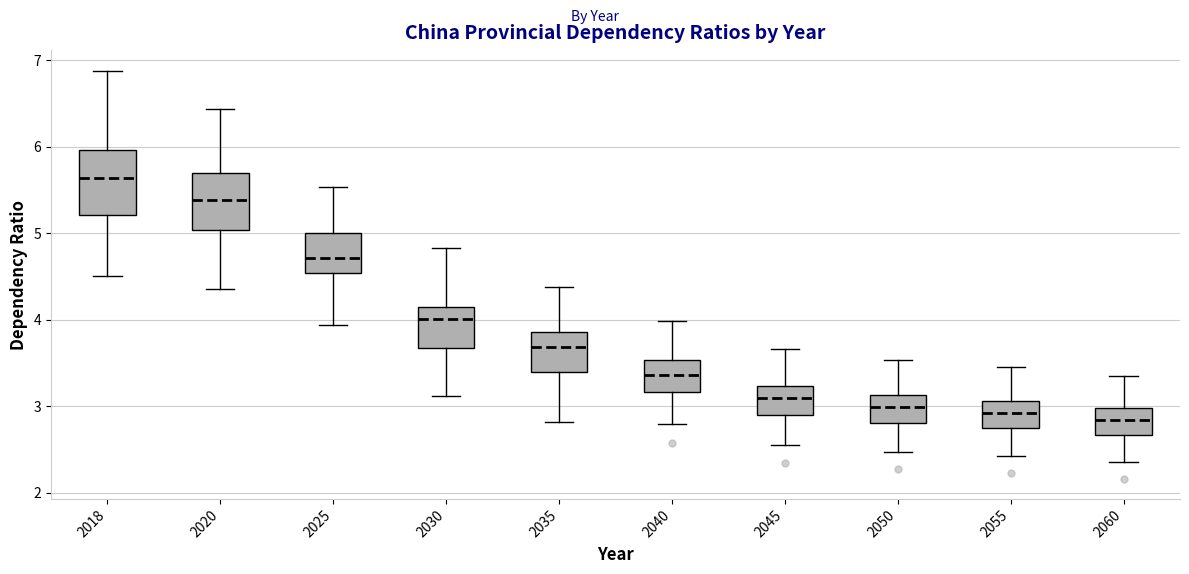

Reading left to right, read every box against the y-axis: the position of its median line, the range the box covers, and the ends of its whiskers. The values are not printed on the chart, so give them approximately, as read against the axis.

2018: median 5.6, box 5.2 to 6.0, whiskers 4.5 to 6.9
2020: median 5.4, box 5.0 to 5.7, whiskers 4.4 to 6.4
2025: median 4.7, box 4.5 to 5.0, whiskers 3.9 to 5.5
2030: median 4.0, box 3.7 to 4.1, whiskers 3.1 to 4.8
2035: median 3.7, box 3.4 to 3.9, whiskers 2.8 to 4.4
2040: median 3.4, box 3.2 to 3.5, whiskers 2.8 to 4.0
2045: median 3.1, box 2.9 to 3.2, whiskers 2.6 to 3.7
2050: median 3.0, box 2.8 to 3.1, whiskers 2.5 to 3.5
2055: median 2.9, box 2.7 to 3.1, whiskers 2.4 to 3.5
2060: median 2.8, box 2.7 to 3.0, whiskers 2.4 to 3.4